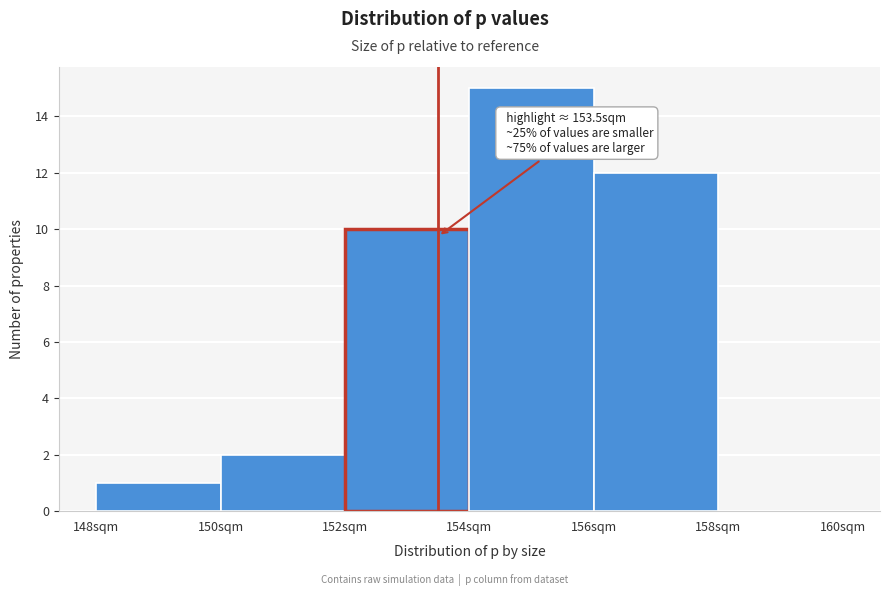

Over which range of the x-axis is the bar tallest?

154 to 156